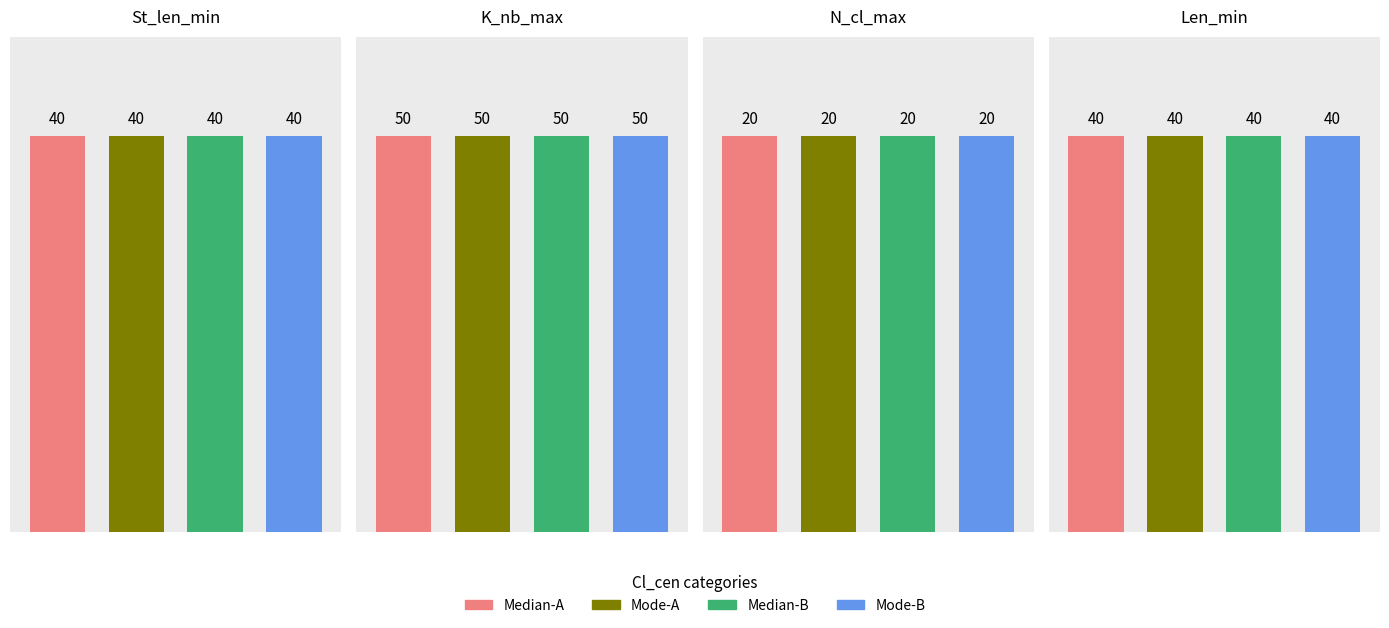

How many groups of bars are there?

4